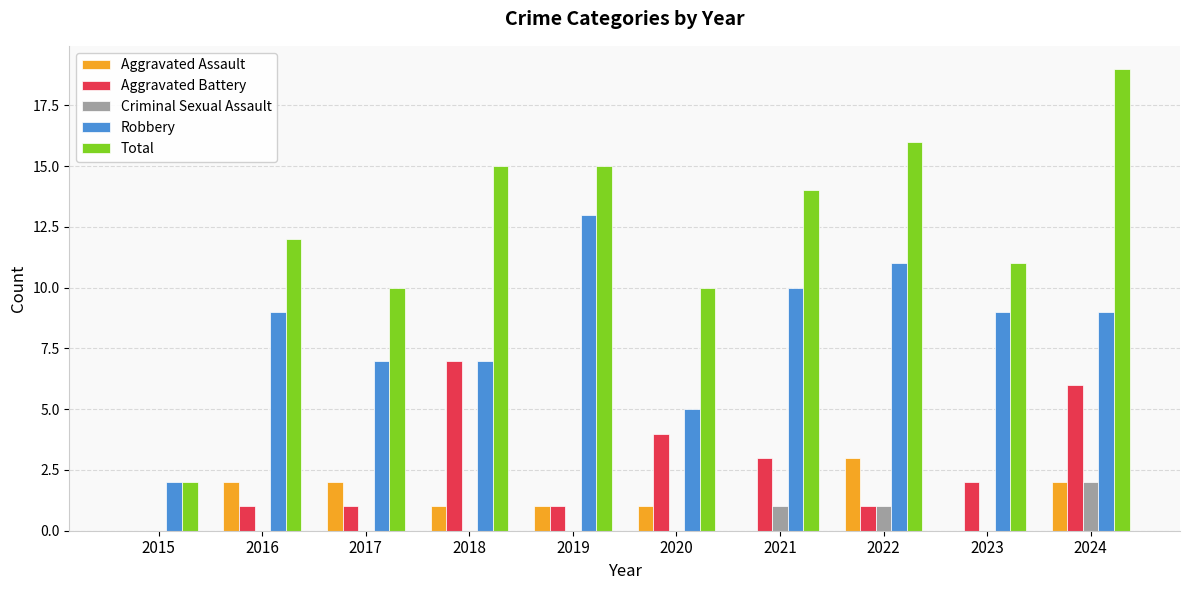

The Aggravated Battery series shows 6 at 2024. True or false?

True